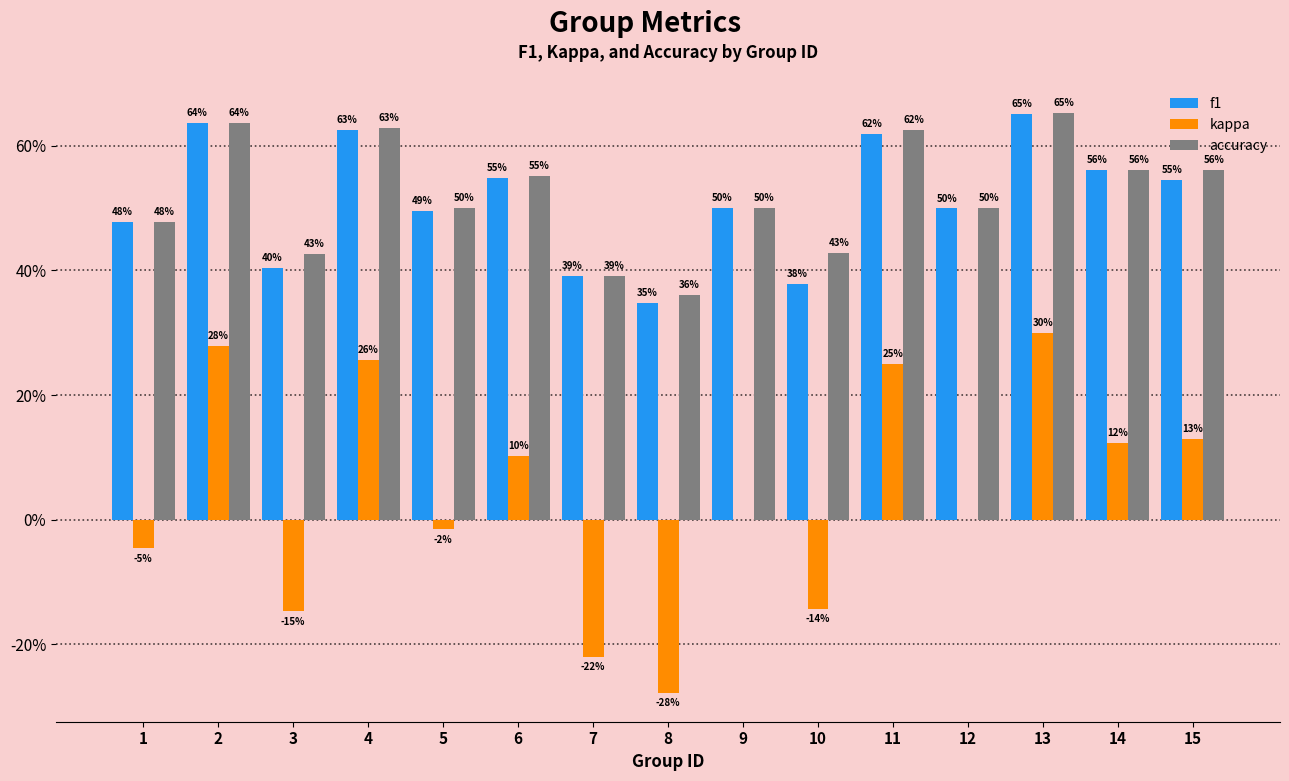

What are all the series names shown in the legend?

f1, kappa, accuracy